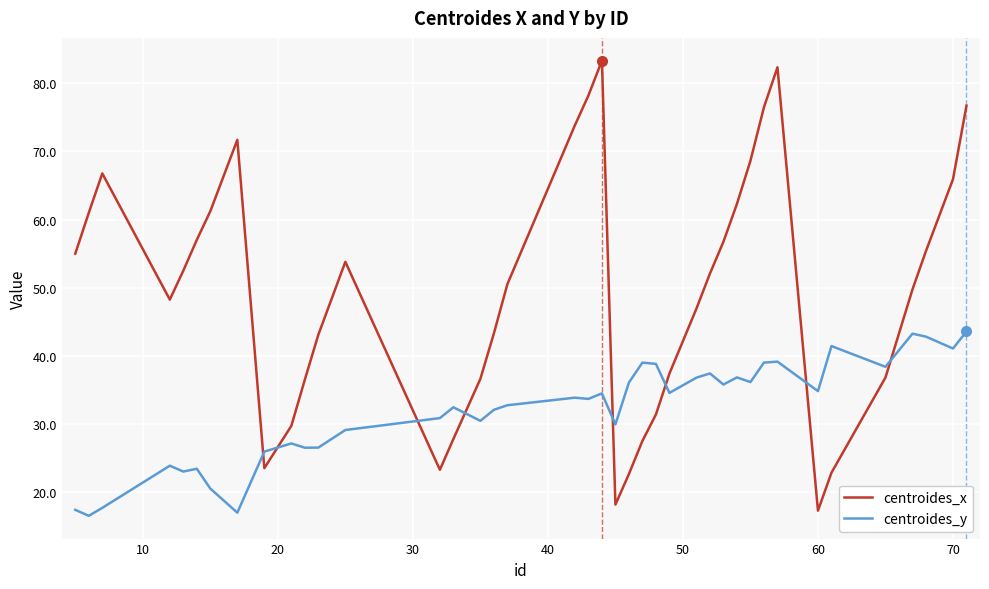

List the series in order of their overall mean, highest first.

centroides_x, centroides_y